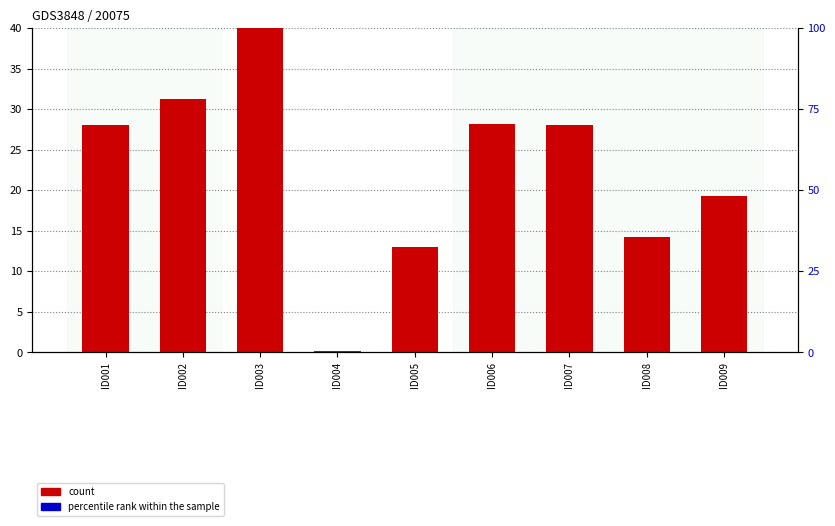

Reading left to right, extract all data points from this chart.

count: 28.0	31.3	40.0	0.2	12.9	28.2	28.0	14.3	19.3
percentile rank within the sample: 0.0	0.0	0.0	0.0	0.0	0.0	0.0	0.0	0.0